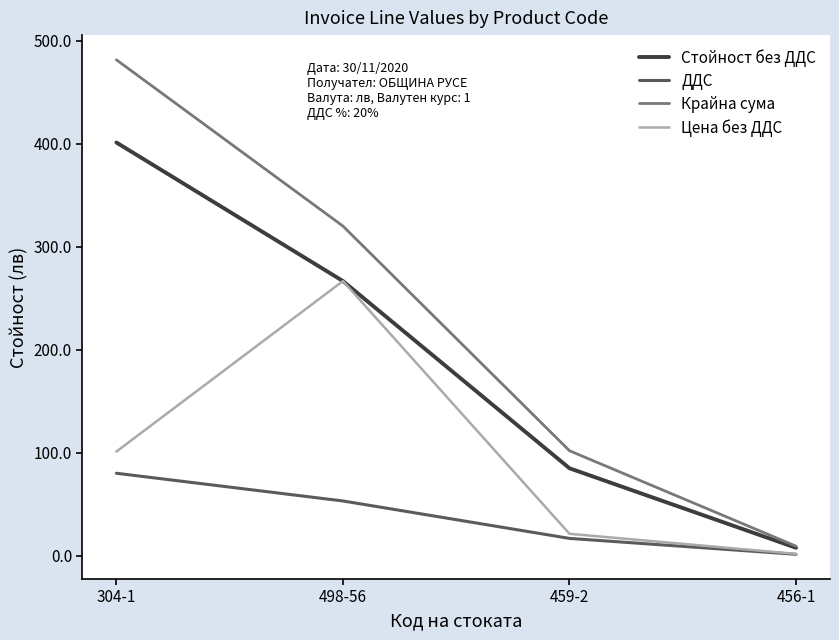

List the series in order of their peak value, highest first.

Крайна сума, Стойност без ДДС, Цена без ДДС, ДДС